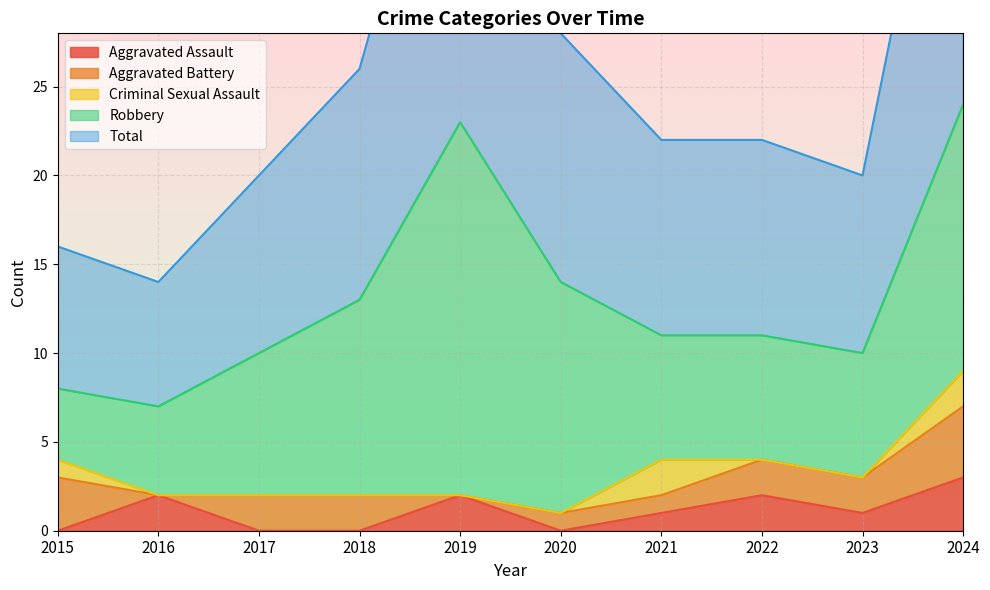

Reading left to right, what are all the values shown in this chart?

Aggravated Assault: 2015=0	2016=2	2017=0	2018=0	2019=2	2020=0	2021=1	2022=2	2023=1	2024=3
Aggravated Battery: 2015=3	2016=0	2017=2	2018=2	2019=0	2020=1	2021=1	2022=2	2023=2	2024=4
Criminal Sexual Assault: 2015=1	2016=0	2017=0	2018=0	2019=0	2020=0	2021=2	2022=0	2023=0	2024=2
Robbery: 2015=4	2016=5	2017=8	2018=11	2019=21	2020=13	2021=7	2022=7	2023=7	2024=15
Total: 2015=8	2016=7	2017=10	2018=13	2019=23	2020=14	2021=11	2022=11	2023=10	2024=24